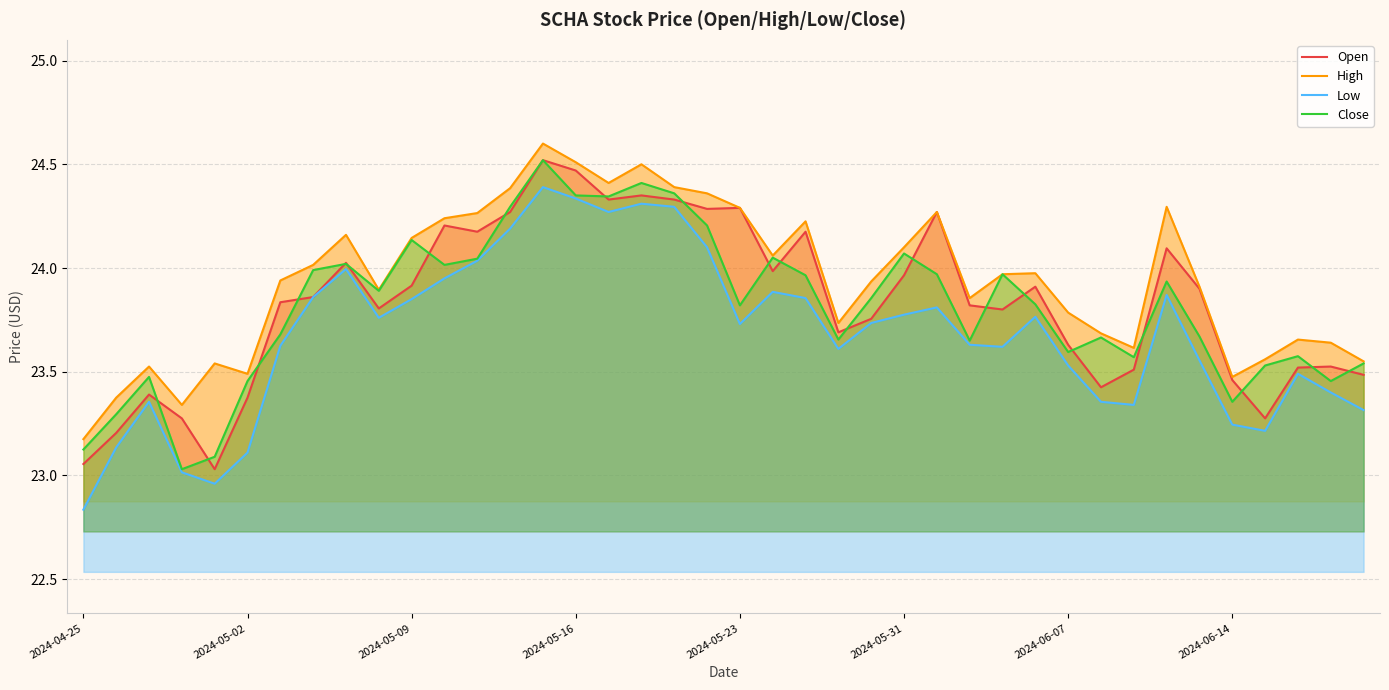

Reading left to right, extract all data points from this chart.

Open: 23.1	23.2	23.4	23.3	23.0	23.4	23.8	23.9	24.0	23.8	23.9	24.2	24.2	24.3	24.5	24.5	24.3	24.4	24.3	24.3	24.3	24.0	24.2	23.7	23.8	24.0	24.3	23.8	23.8	23.9	23.6	23.4	23.5	24.1	23.9	23.5	23.3	23.5	23.5	23.5
High: 23.2	23.4	23.5	23.3	23.5	23.5	23.9	24.0	24.2	23.9	24.1	24.2	24.3	24.4	24.6	24.5	24.4	24.5	24.4	24.4	24.3	24.1	24.2	23.7	23.9	24.1	24.3	23.9	24.0	24.0	23.8	23.7	23.6	24.3	23.9	23.5	23.6	23.7	23.6	23.6
Low: 22.8	23.1	23.4	23.0	23.0	23.1	23.6	23.9	24.0	23.8	23.9	23.9	24.0	24.2	24.4	24.3	24.3	24.3	24.3	24.1	23.7	23.9	23.9	23.6	23.7	23.8	23.8	23.6	23.6	23.8	23.5	23.4	23.3	23.9	23.6	23.2	23.2	23.5	23.4	23.3
Close: 23.1	23.3	23.5	23.0	23.1	23.5	23.7	24.0	24.0	23.9	24.1	24.0	24.0	24.3	24.5	24.4	24.3	24.4	24.4	24.2	23.8	24.1	24.0	23.7	23.9	24.1	24.0	23.6	24.0	23.8	23.6	23.7	23.6	23.9	23.7	23.4	23.5	23.6	23.5	23.5